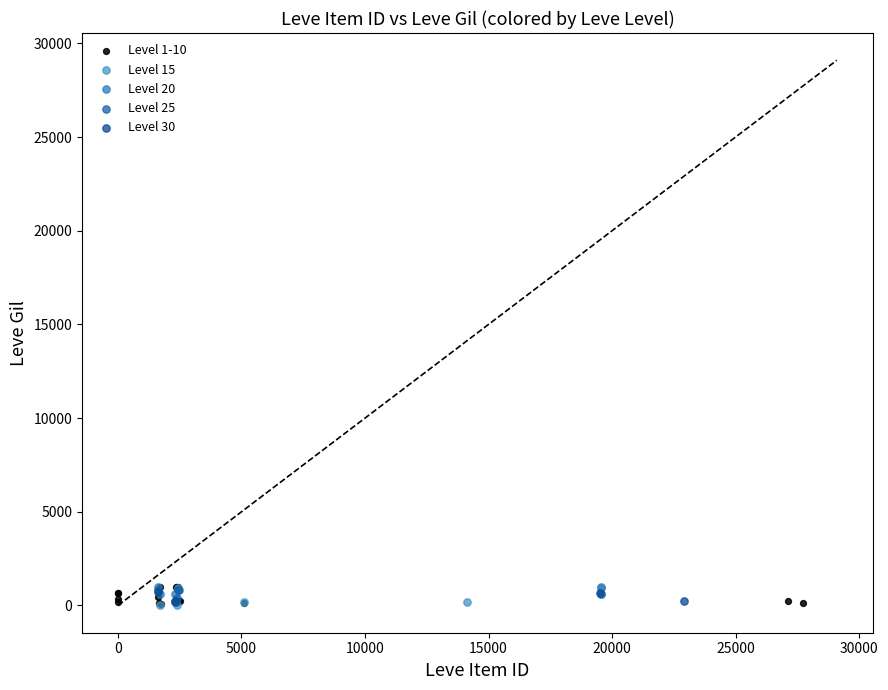

What are all the series names shown in the legend?

Level 1-10, Level 15, Level 20, Level 25, Level 30